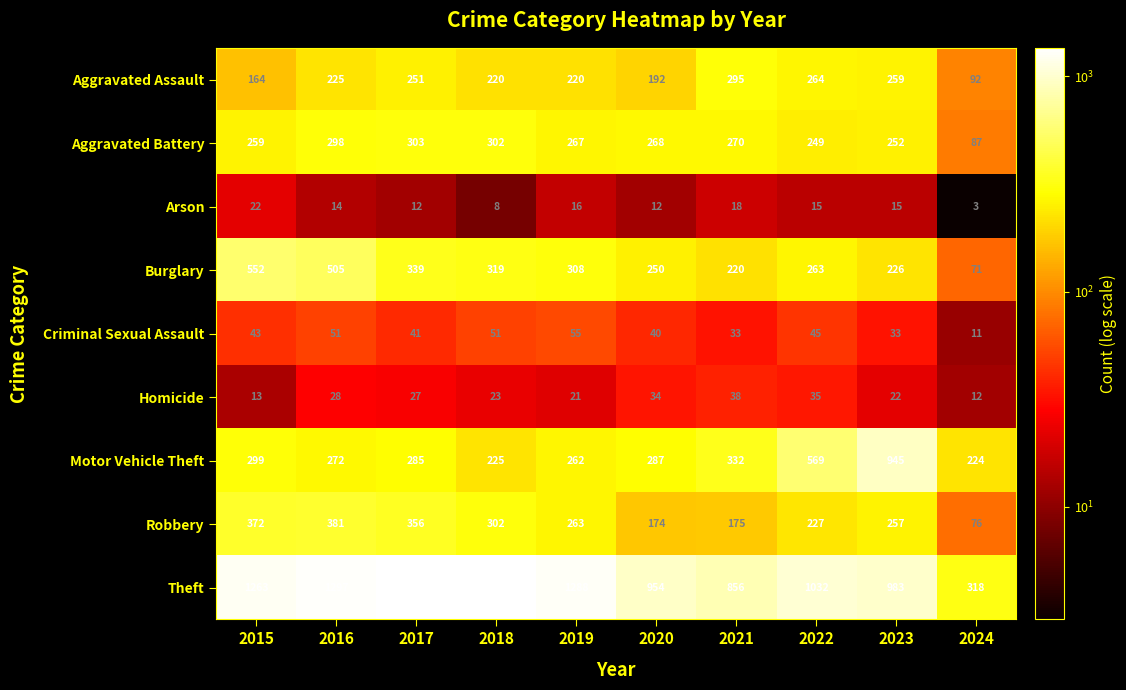

At 2016, list the series in order from smallest to largest.

Arson, Homicide, Criminal Sexual Assault, Aggravated Assault, Motor Vehicle Theft, Aggravated Battery, Robbery, Burglary, Theft